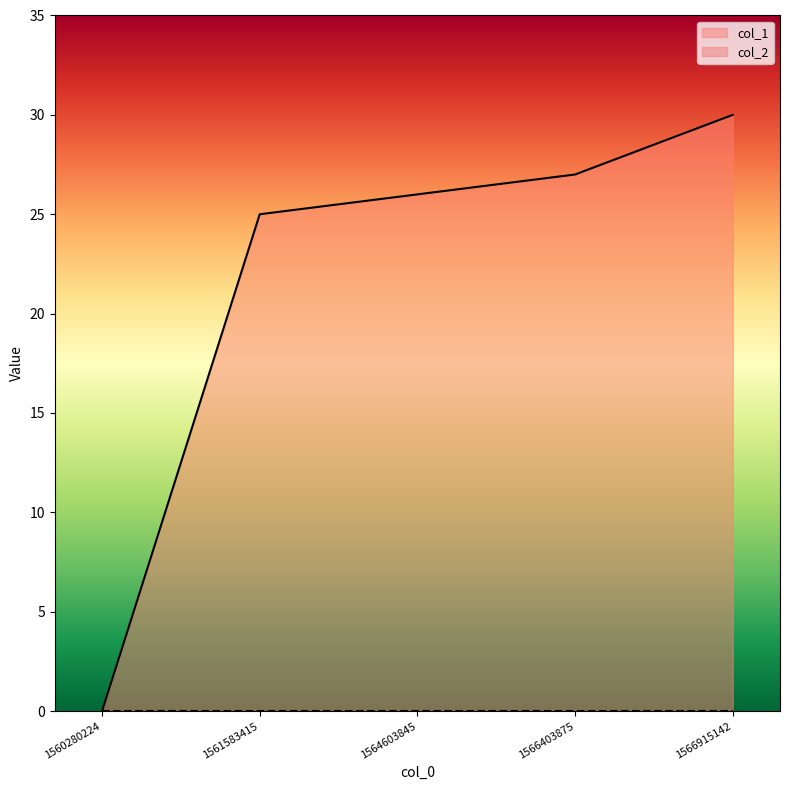

Reading left to right, list all the values displayed in this chart.

1560280224=0	1561583415=25	1564603845=26	1566403875=27	1566915142=30